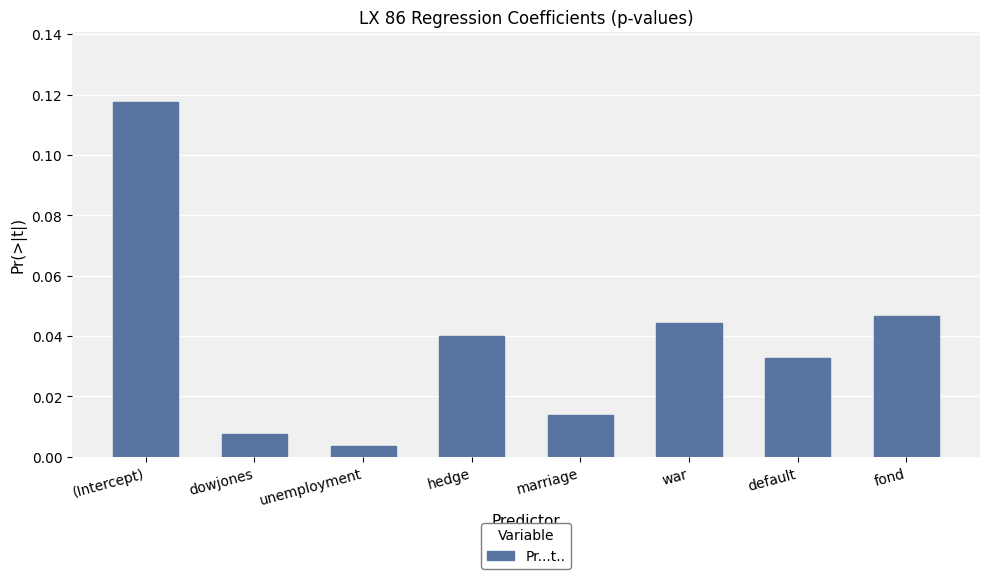

List the labels in order of value, largest first.

(Intercept), fond, war, hedge, default, marriage, dowjones, unemployment